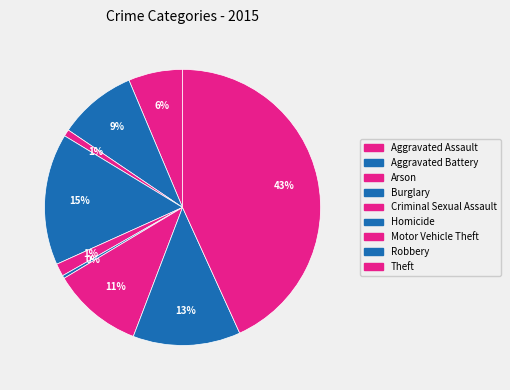

Between Criminal Sexual Assault and Homicide, which is larger?

Criminal Sexual Assault